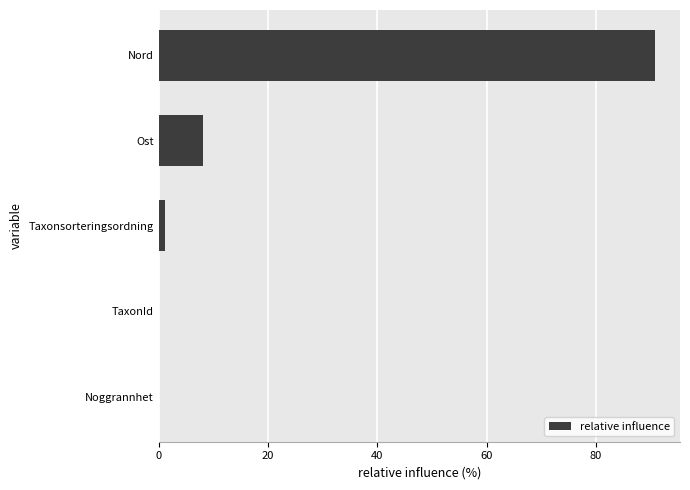

Are the bars horizontal?

Yes